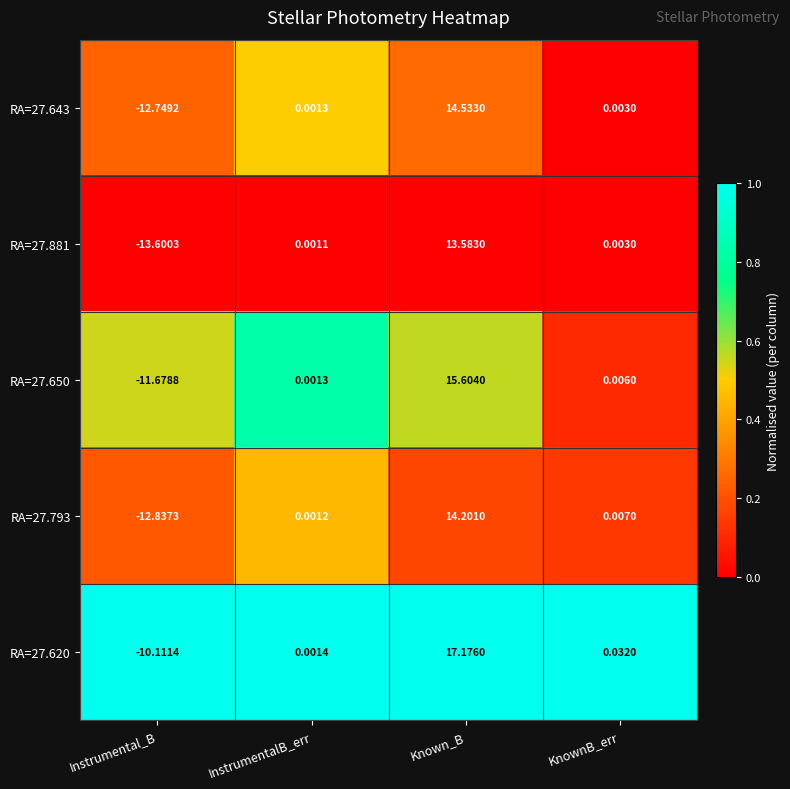

Which category has the highest value across all series?

Known_B